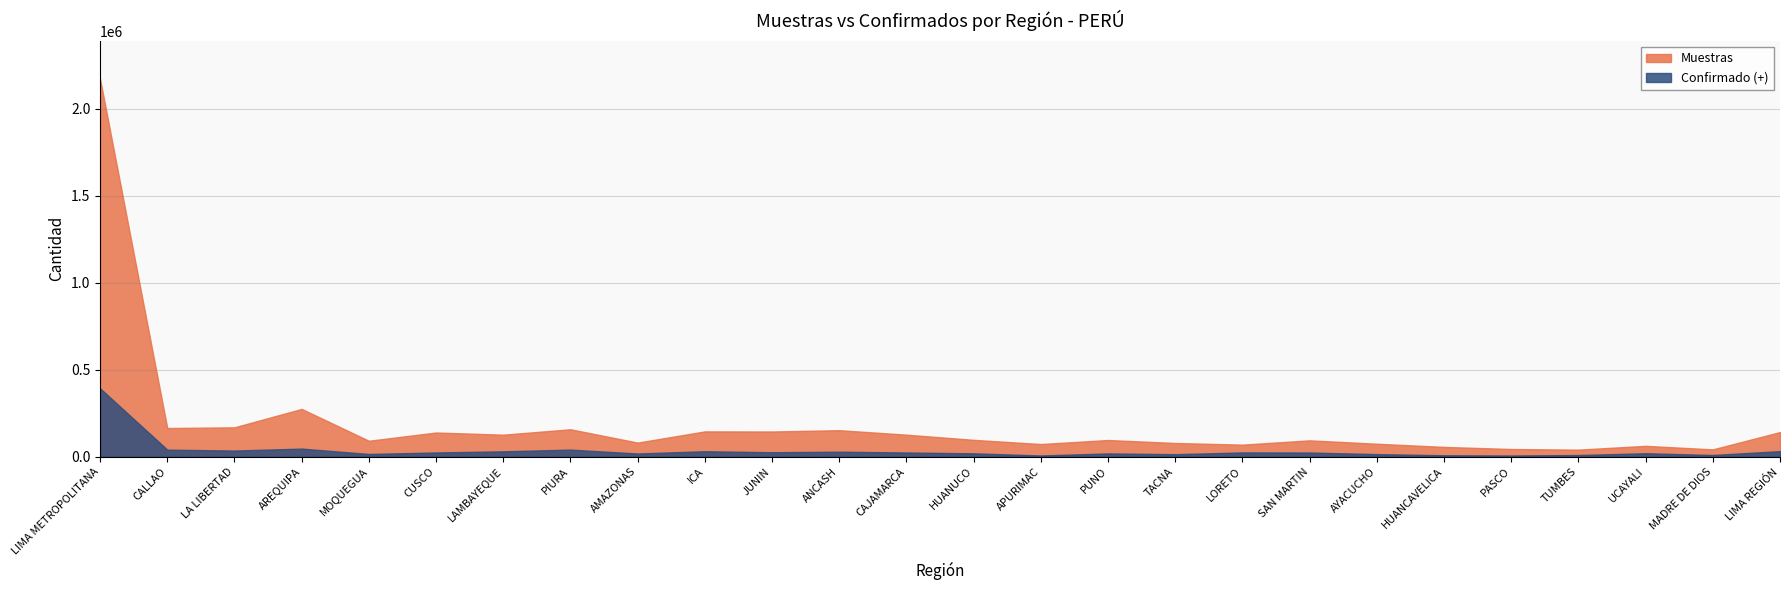

What is the difference between the maximum and second lowest values in the Confirmado (+) series?

386034